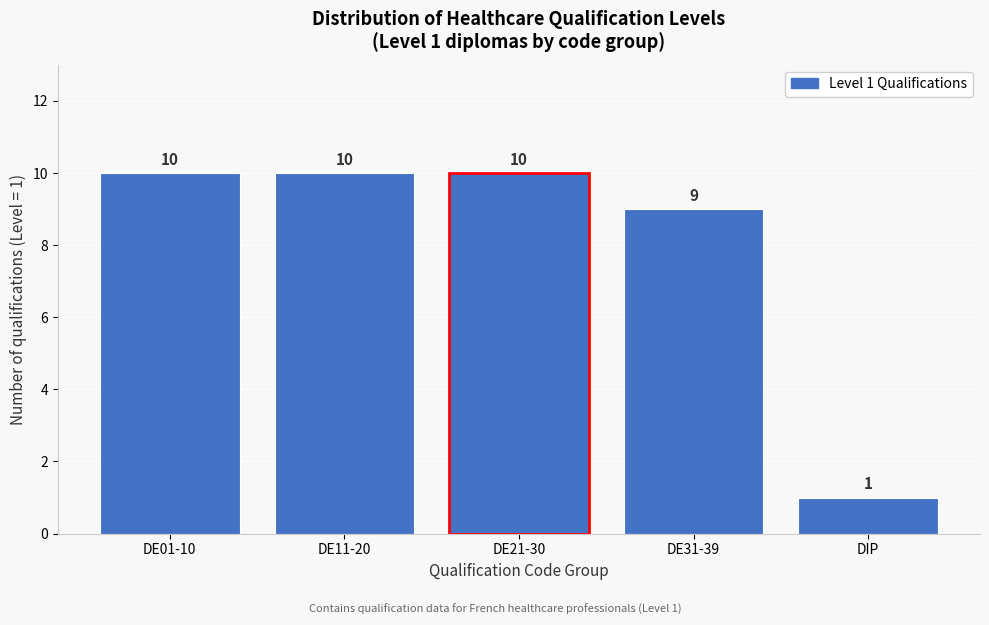

Reading left to right, what are all the values shown in this chart?

10	10	10	9	1